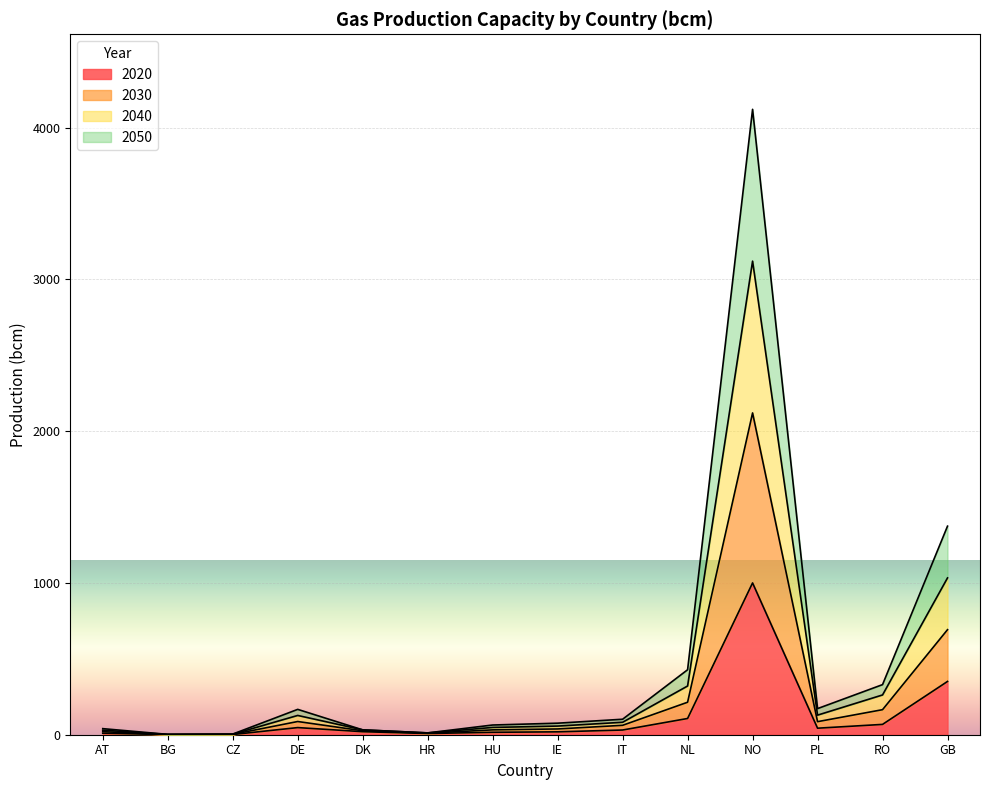

Reading right to left, transcribe all the data shown in this chart.

2020: 351.0	68.0	43.0	1000.0	107.0	31.0	19.0	16.0	8.0	20.0	47.0	1.3	0.6	10.0
2030: 692.0	165.0	86.0	2120.0	214.0	62.0	38.0	32.0	10.0	26.0	87.0	2.3	1.2	20.0
2040: 1033.0	262.0	129.0	3120.0	321.0	82.0	57.0	48.0	12.0	32.0	127.0	3.3	1.8	30.0
2050: 1374.0	330.0	172.0	4120.0	428.0	102.0	76.0	64.0	12.0	32.0	167.0	4.3	2.4	40.0